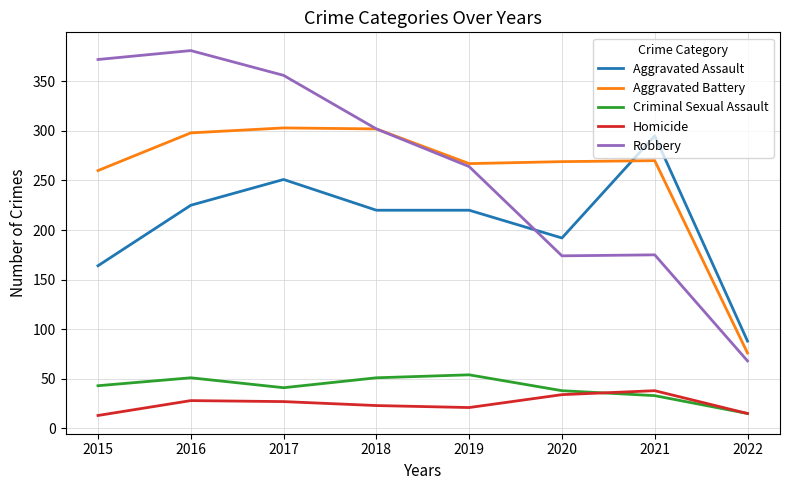

What is the difference between the maximum and minimum values in the Criminal Sexual Assault series?

39